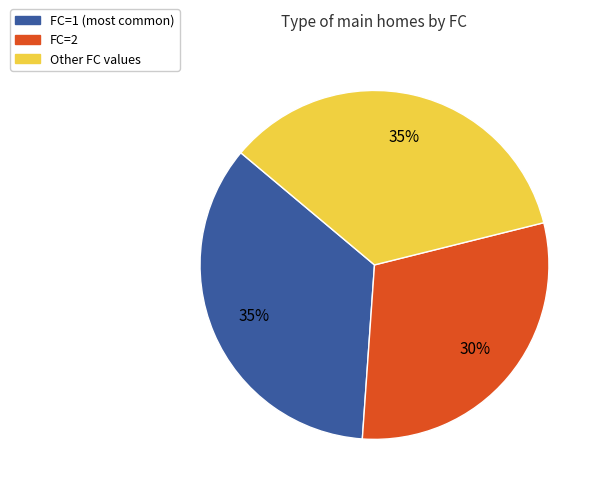

To the nearest percent, what is the combined percentage of Other FC values and FC=1 (most common)?

70%